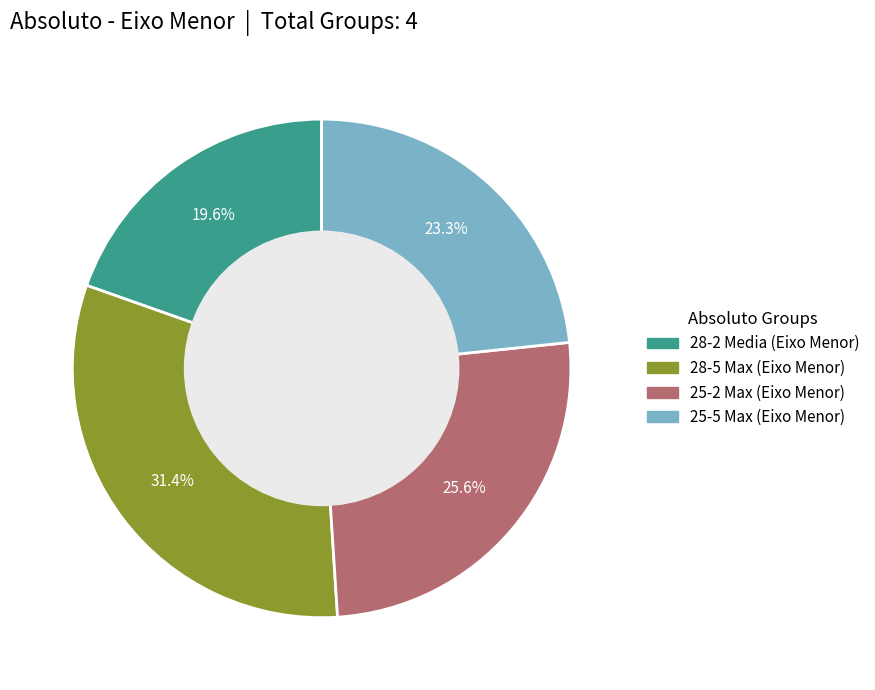

The 25-2 Max (Eixo Menor) slice represents 32% of the pie. True or false?

False